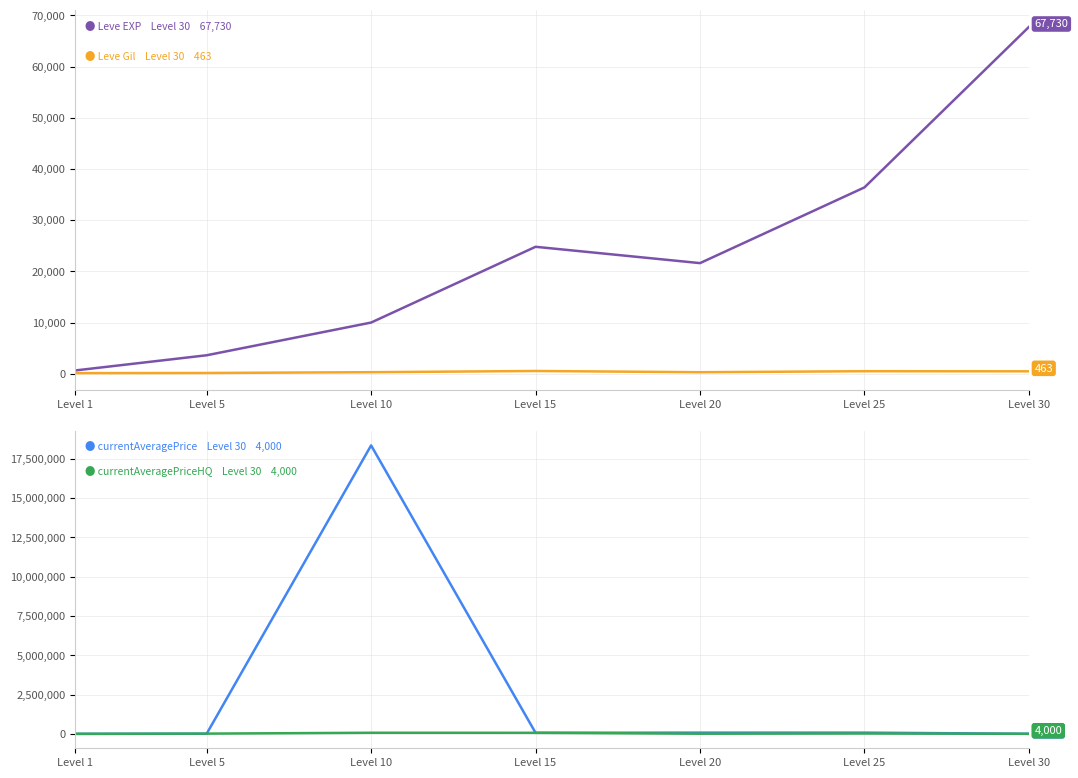

What is the difference between the highest and lowest values at Level 10?

18334209.0